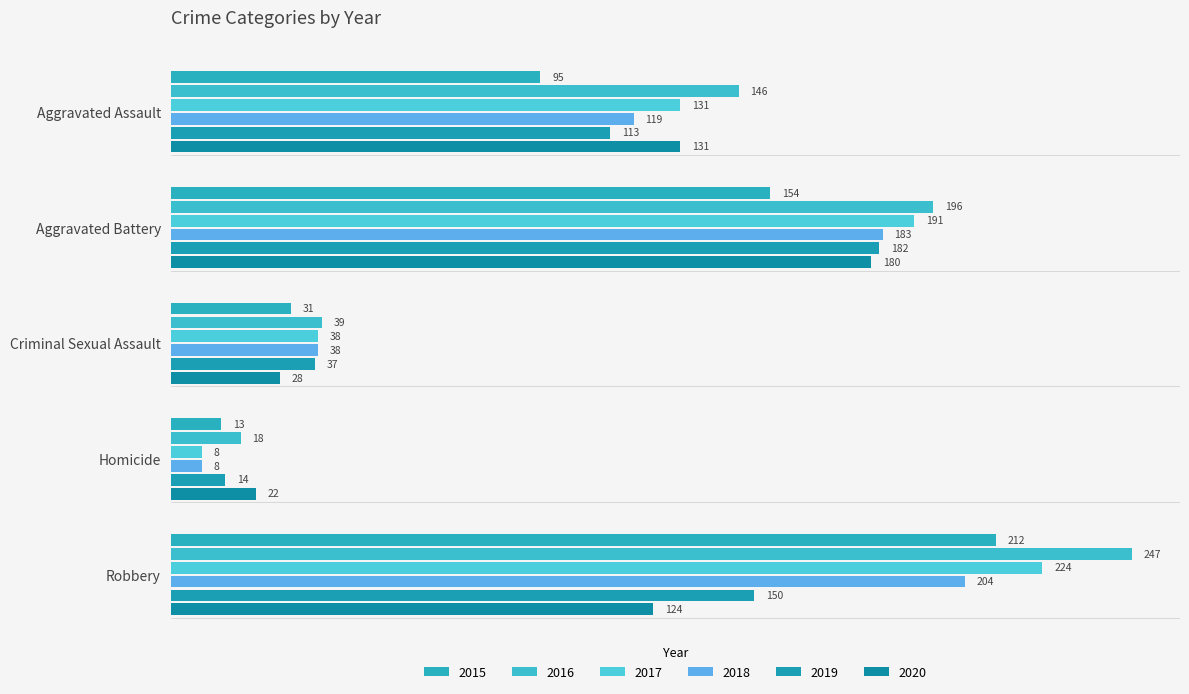

Which category has the lowest value in the 2019 series?

Homicide